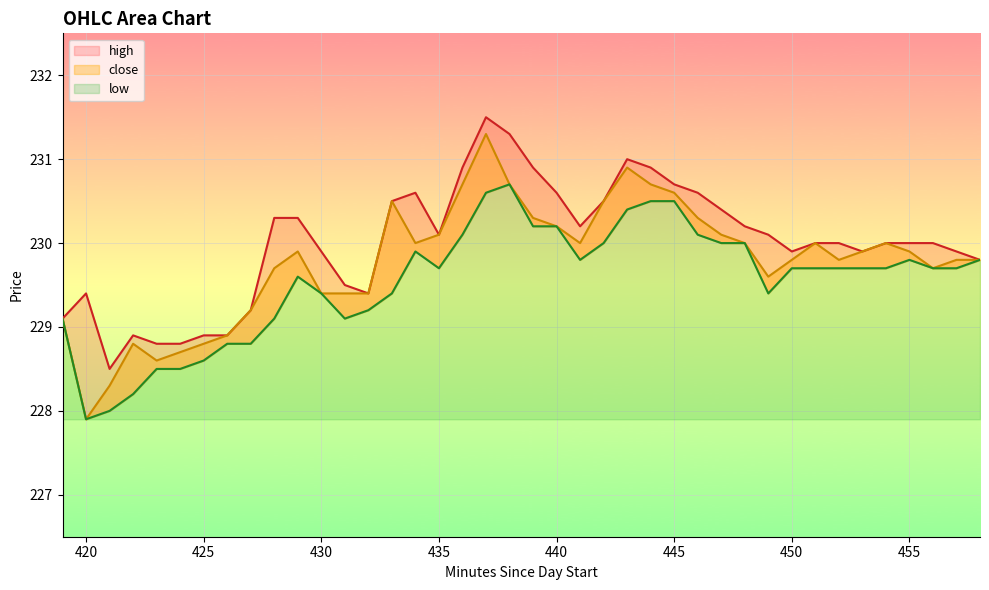

Which series changed the most between 427 and 449?

high